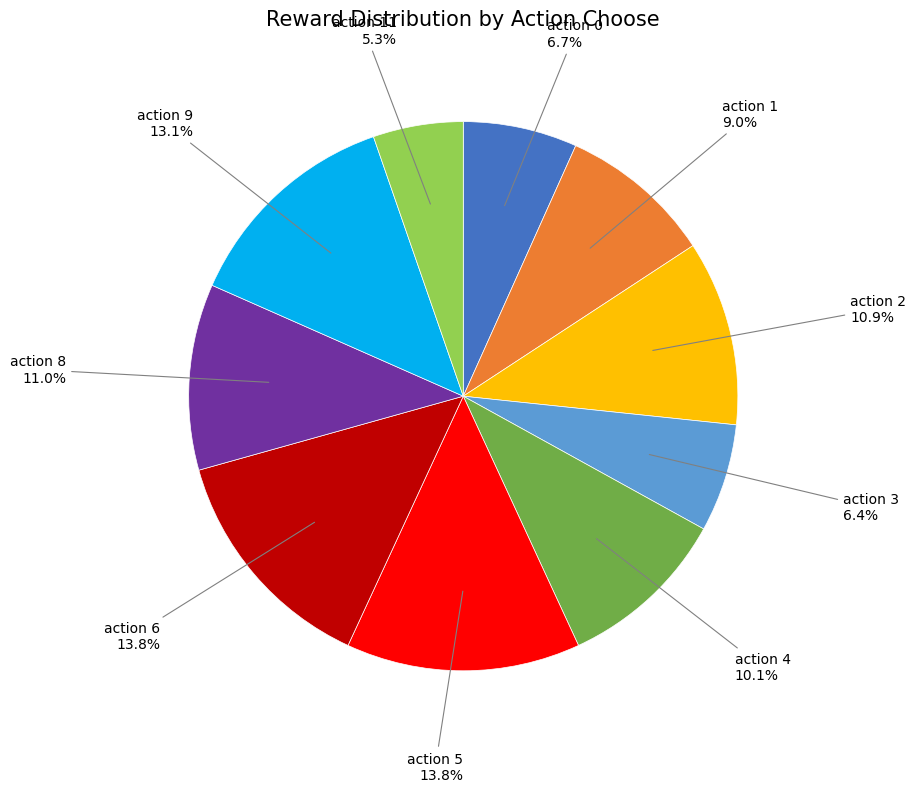

Is there a majority slice in this chart?

No